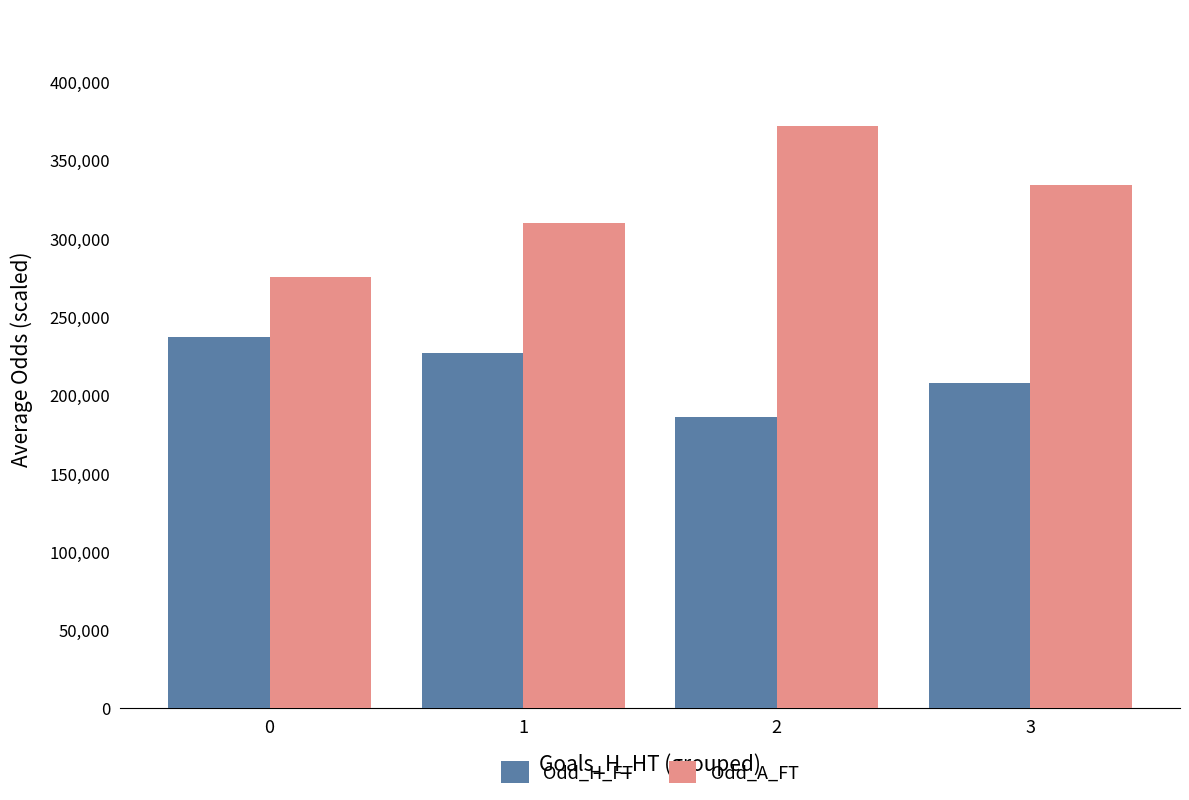

Reading left to right, extract all data points from this chart.

Odd_H_FT: 0=236800.0	1=226500.0	2=185600.0	3=207500.0
Odd_A_FT: 0=275000.0	1=309388.9	2=371800.0	3=334000.0